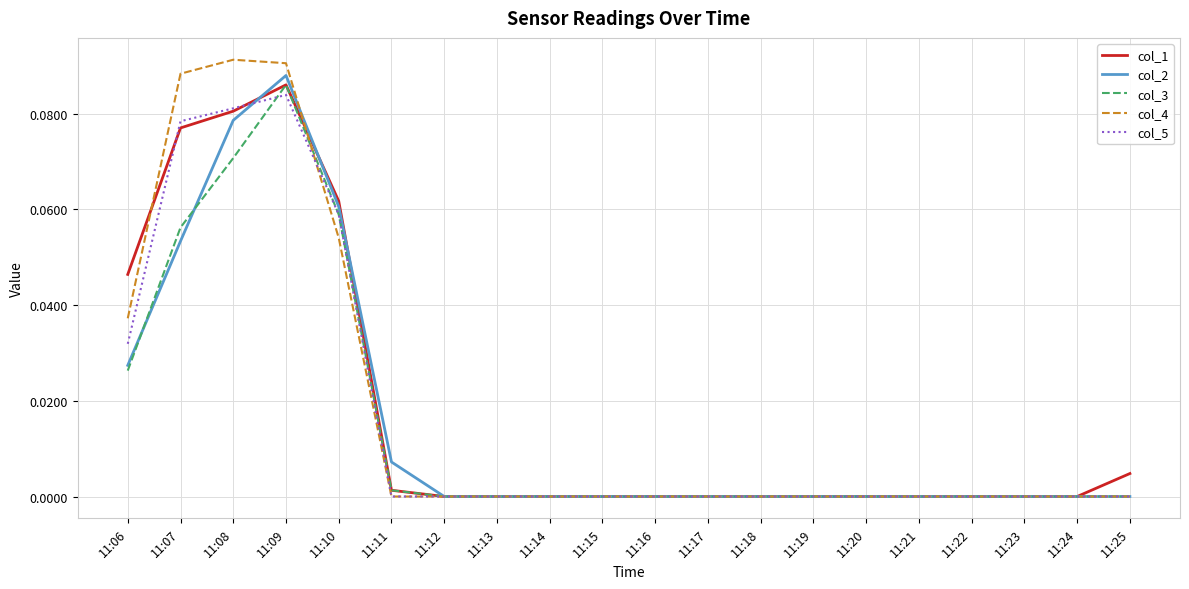

Which series changed the most between 11:06 and 11:15?

col_1